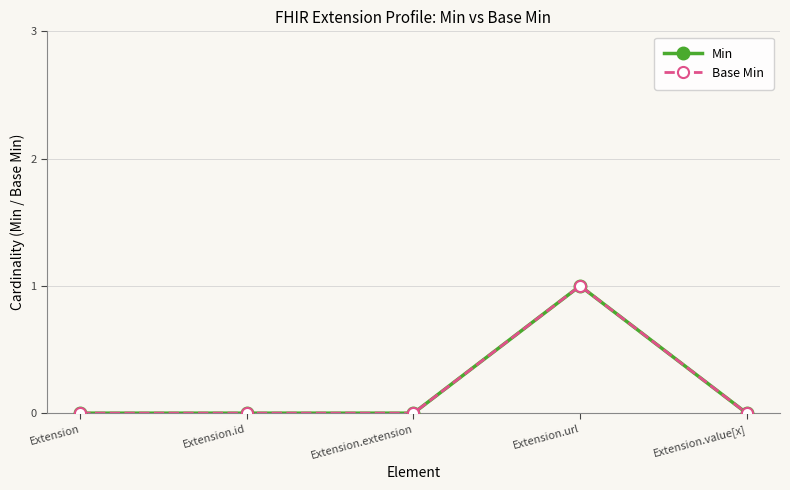

Is the value of Base Min at Extension.url greater than the value of Min at Extension.url?

No